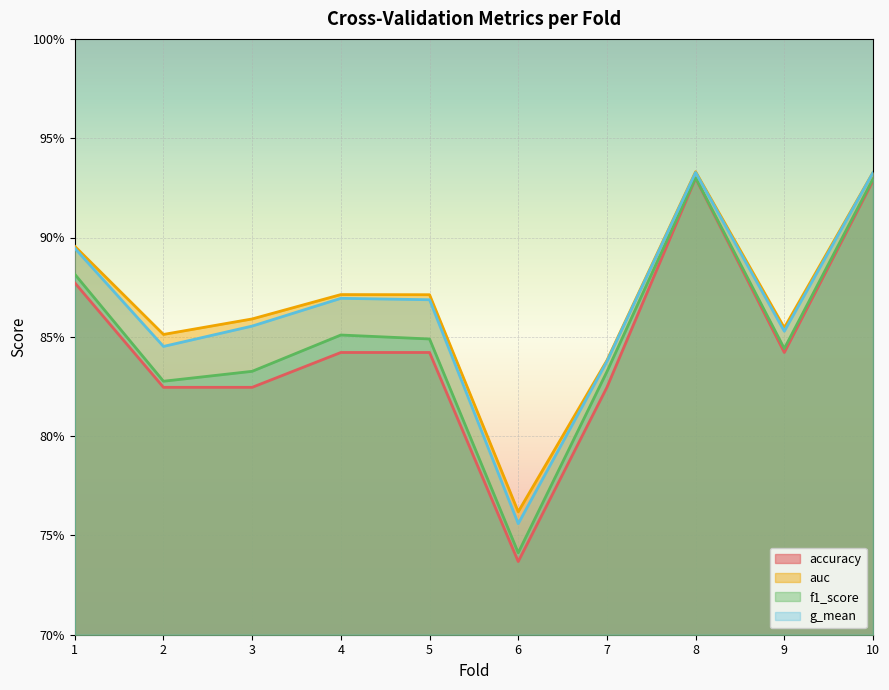

Between 7 and 1, which is larger?

1